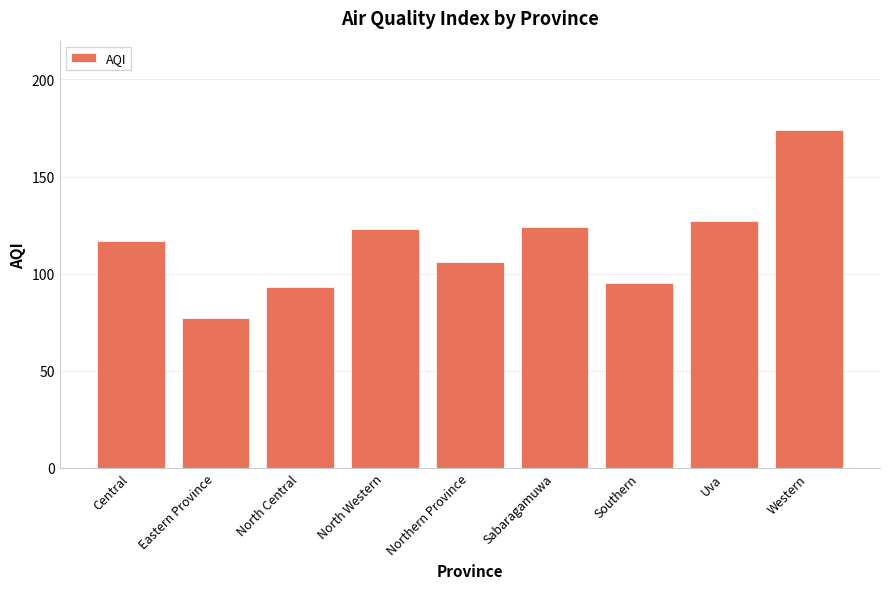

What value does the data have at Western, to the nearest 10?

170